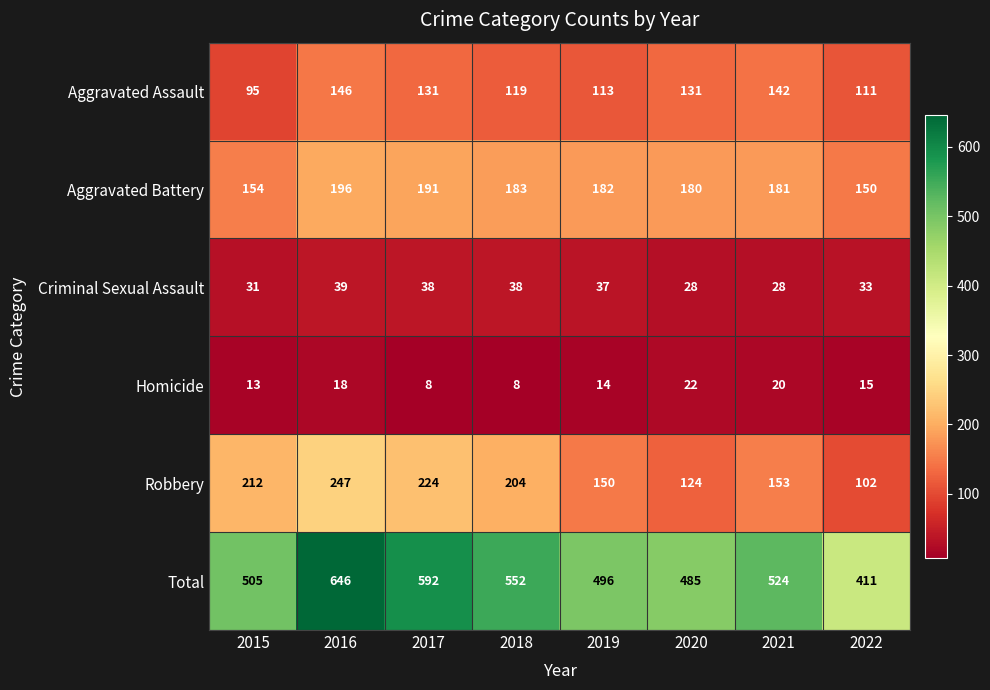

At 2017, list the series in order from smallest to largest.

Homicide, Criminal Sexual Assault, Aggravated Assault, Aggravated Battery, Robbery, Total